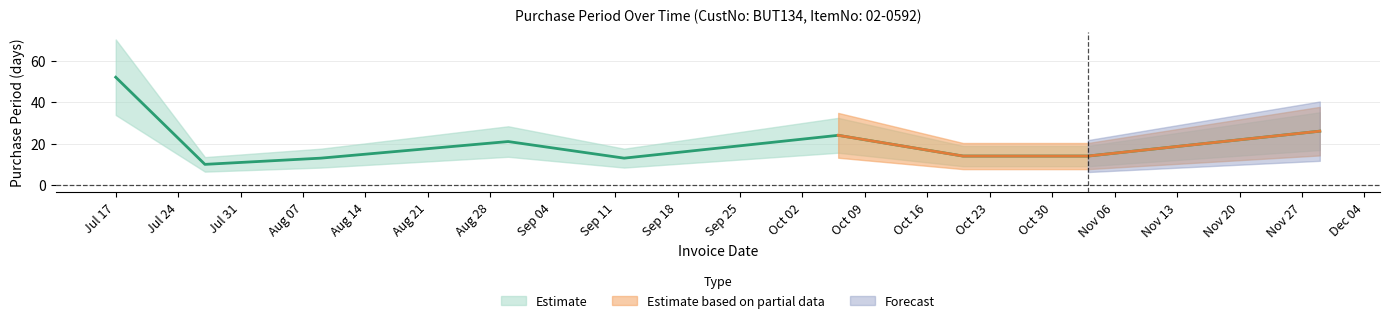

Which label corresponds to the largest value in the chart?

Jul 17